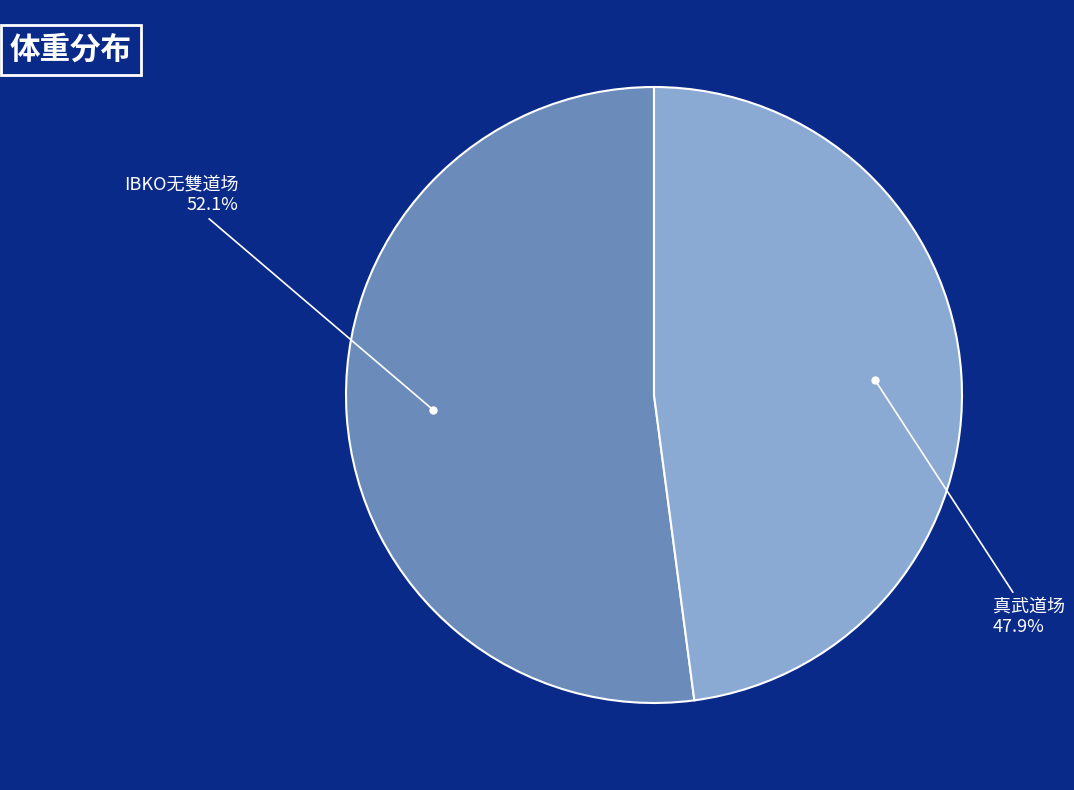

How many slices are in this pie chart?

2